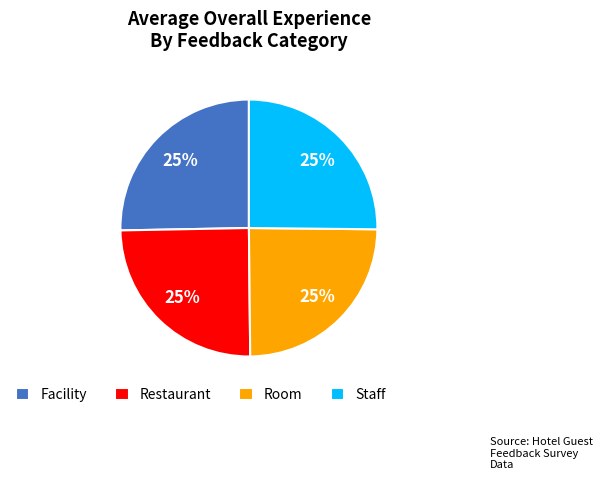

To the nearest percent, what portion does Room represent?

25%